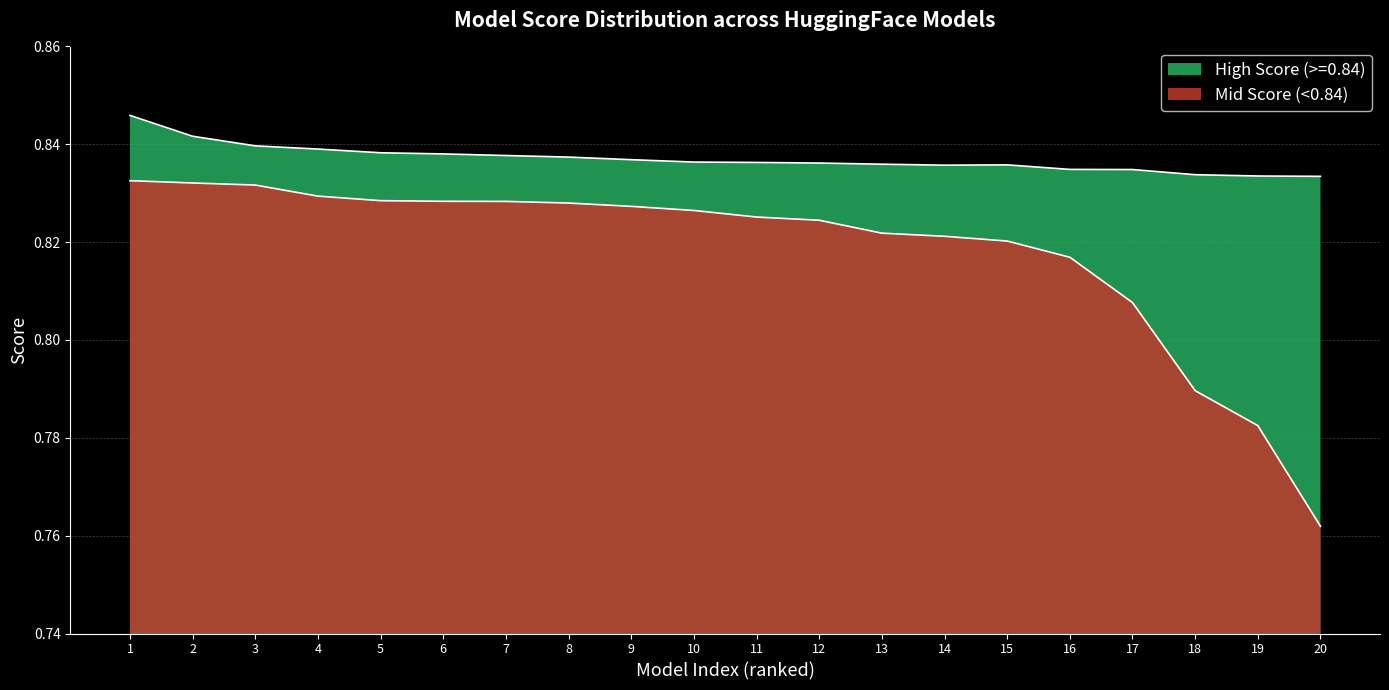

Which category has the lowest value across all series?

20